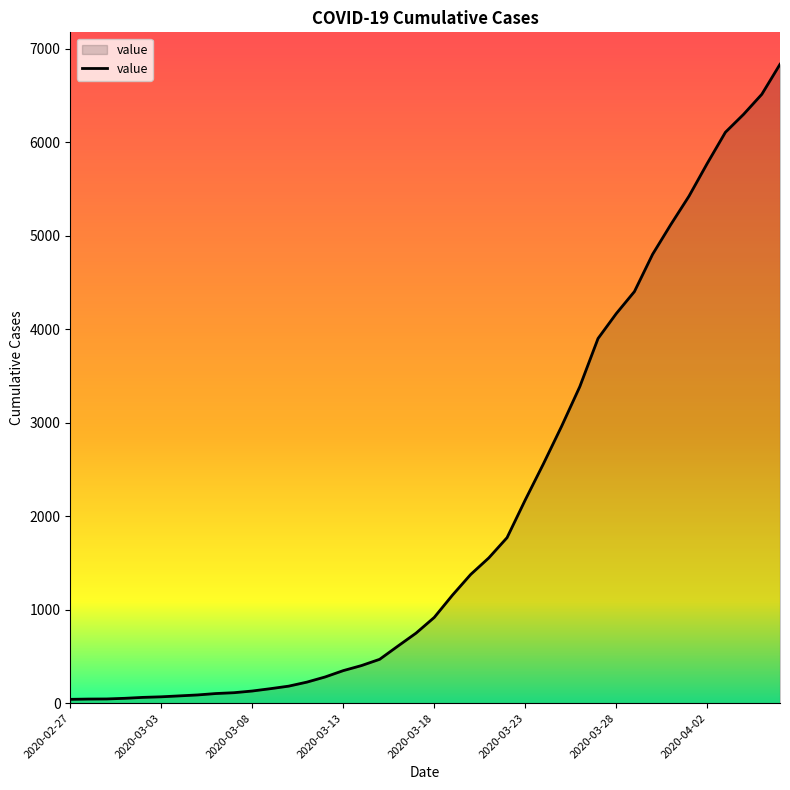

How many categories are shown in the chart?

40